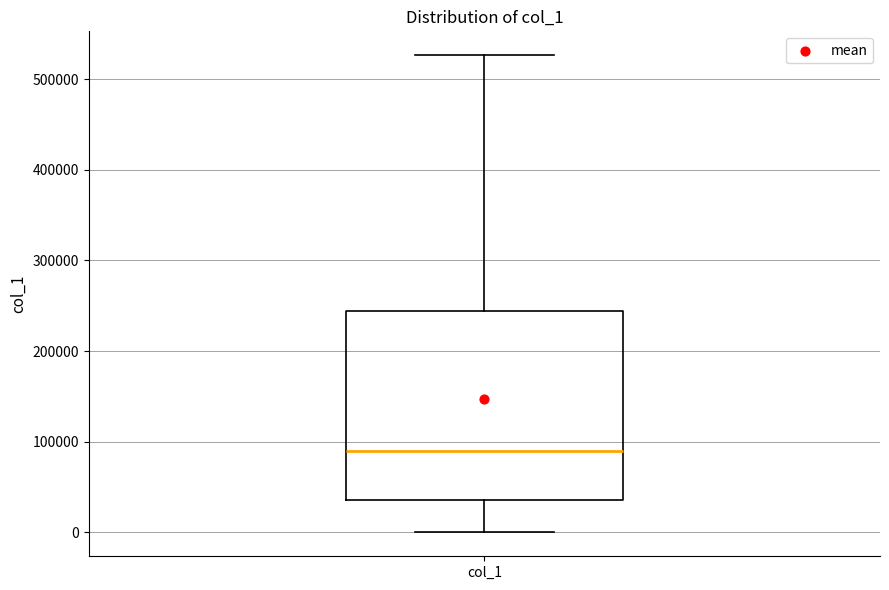

Where does the upper whisker of the box for col_1 end on the y-axis? The values are not printed on the chart, so give them approximately, as read against the axis.

530000